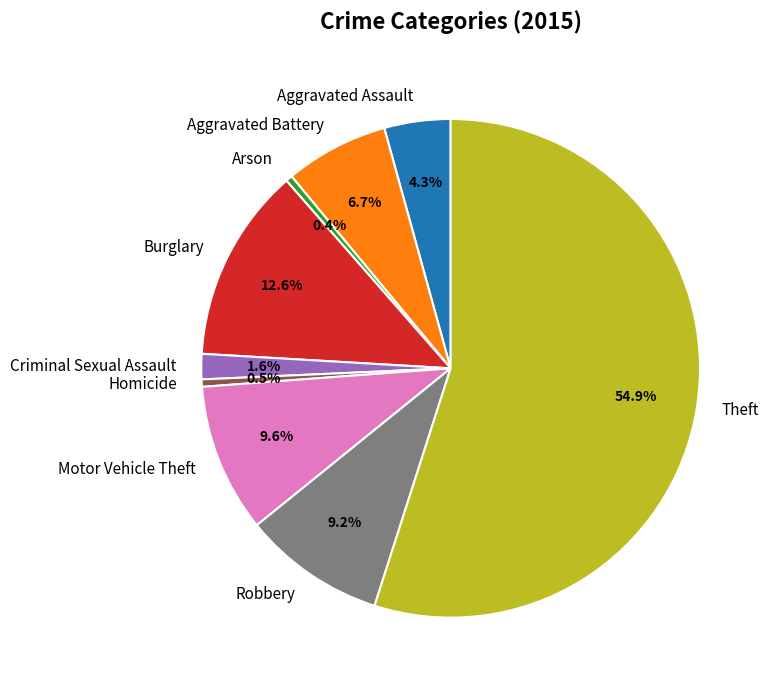

Which has a higher value, Robbery or Arson?

Robbery